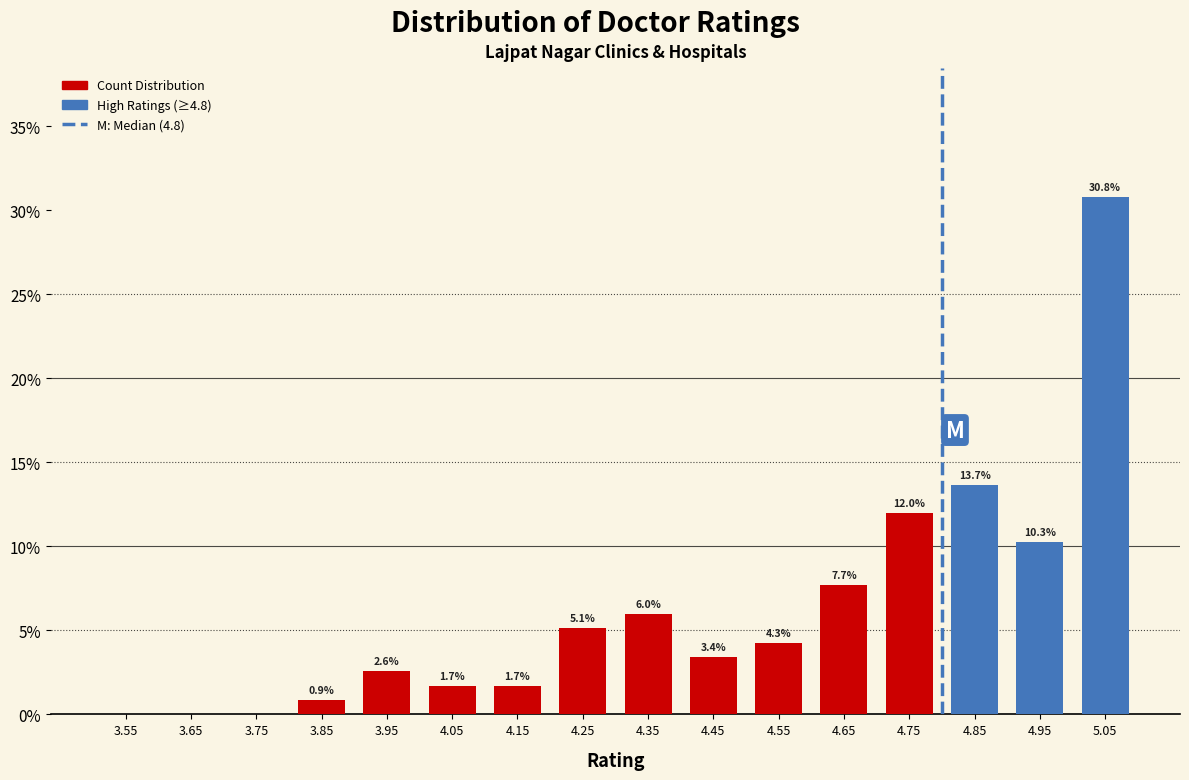

Over which range of the x-axis is the bar tallest?

5.0 to 5.1